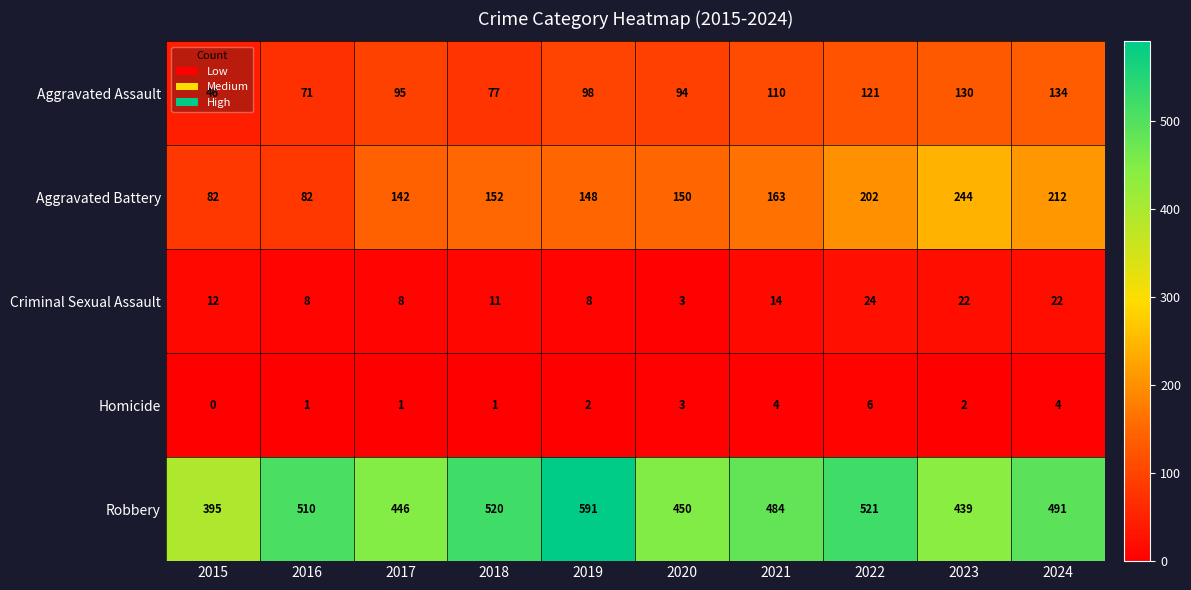

What is the spread (max minus min) of values at 2015?

395